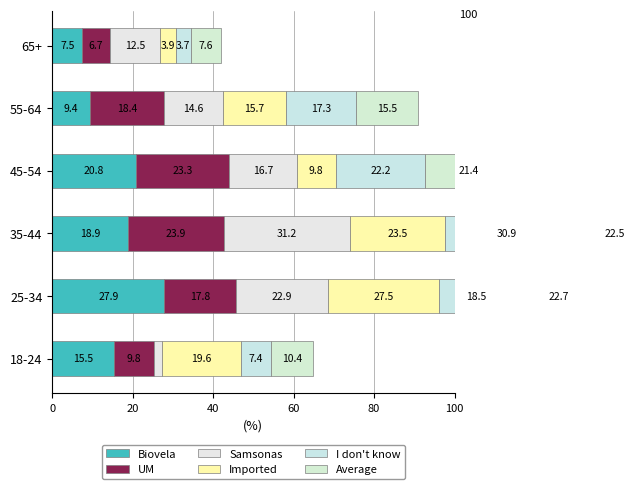

How many distinct data groups are displayed?

6